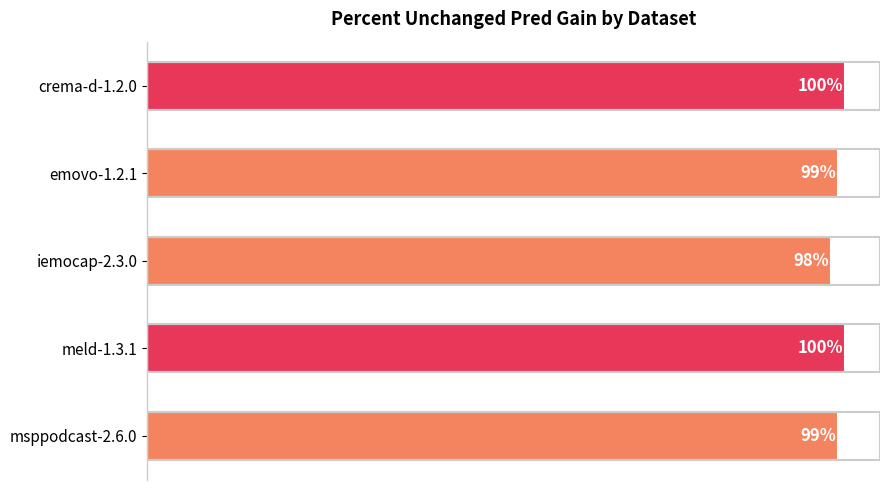

Are the bars grouped side by side (vs. stacked)?

No